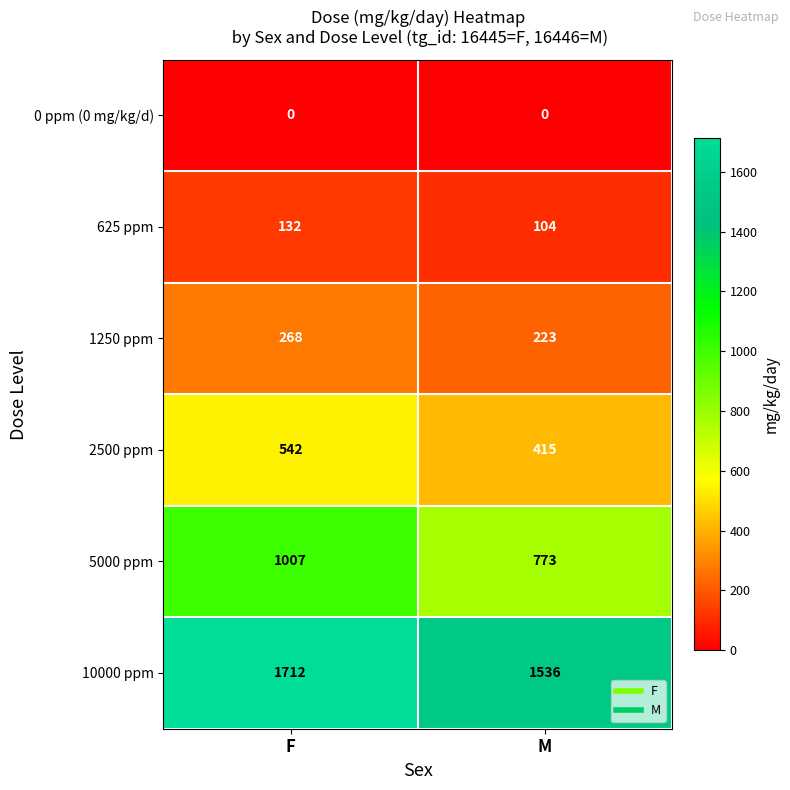

At F, list the series in order from smallest to largest.

0 ppm (0 mg/kg/d), 625 ppm, 1250 ppm, 2500 ppm, 5000 ppm, 10000 ppm